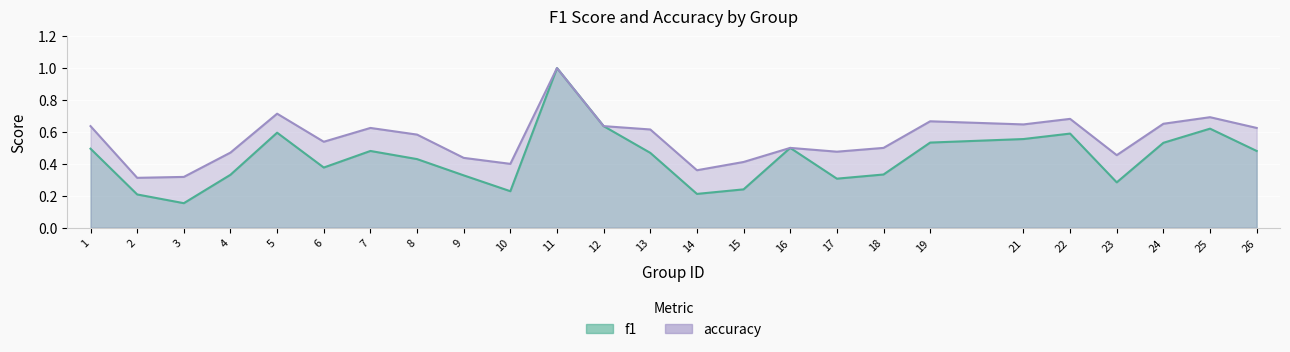

What is the average value of the f1 series?

0.4